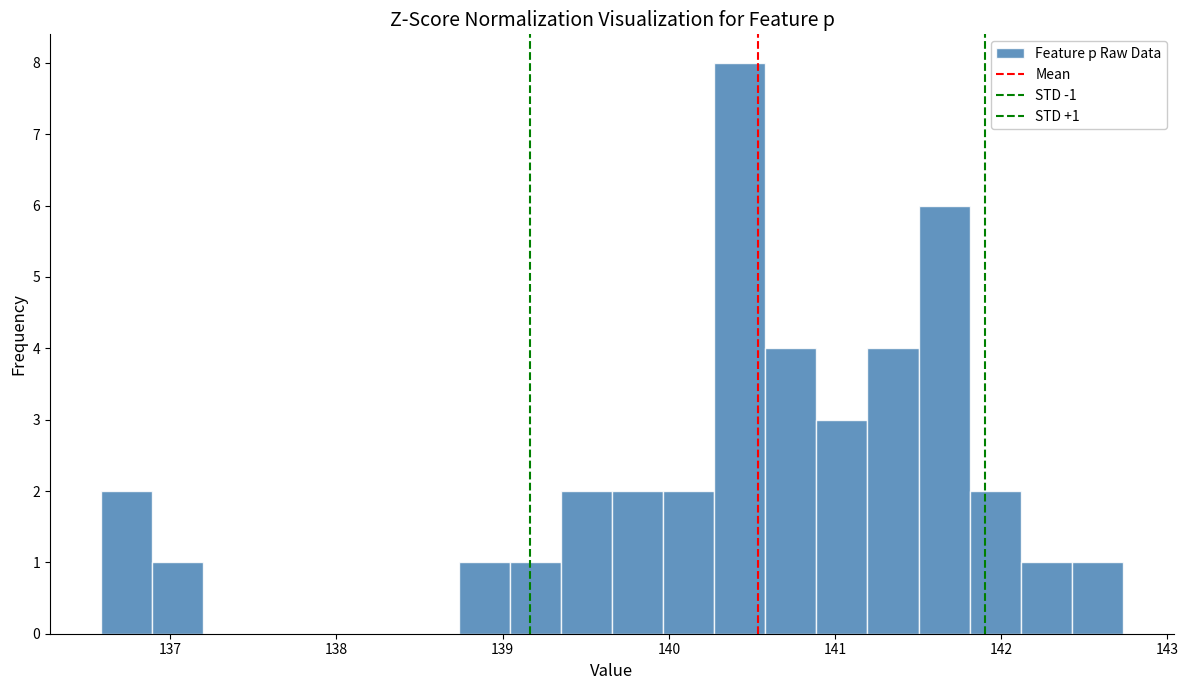

Around what value on the x-axis is the tallest bar? Give the approximate position of its centre, as read against the axis.

140.4